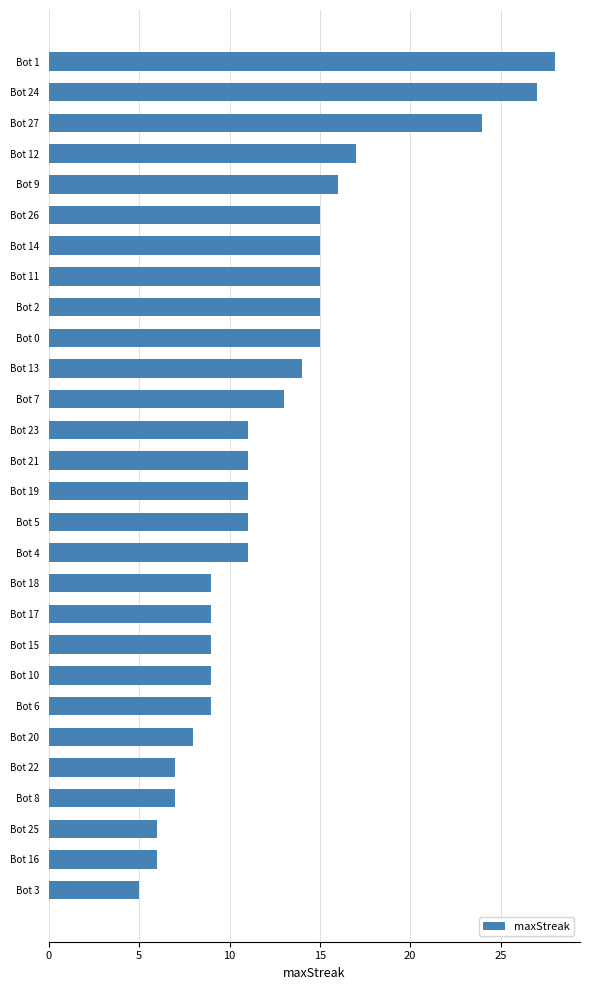

True or false: the data shows 11 at Bot 4.

True